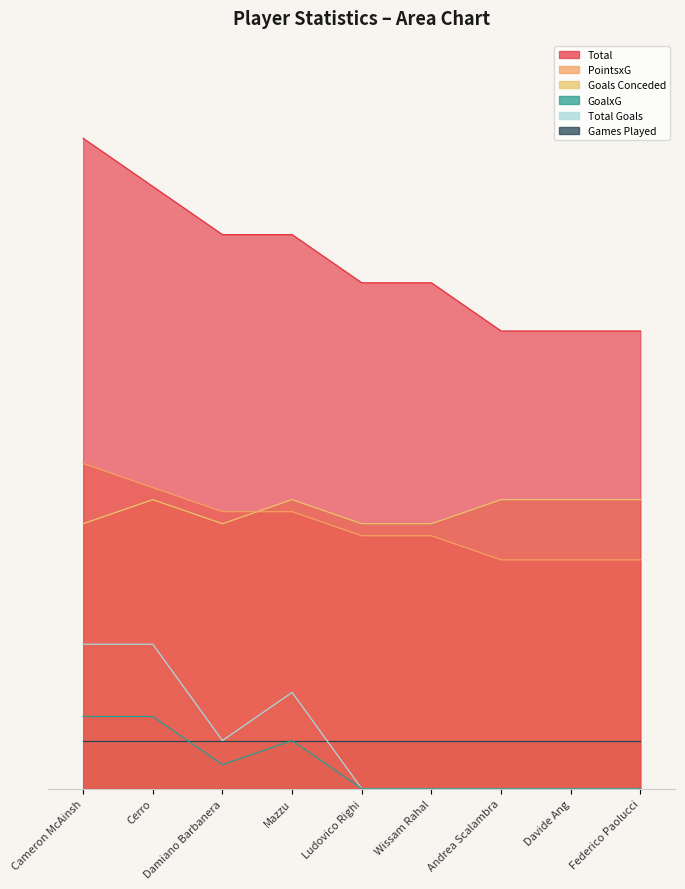

True or false: Total and GoalxG intersect in this chart.

False